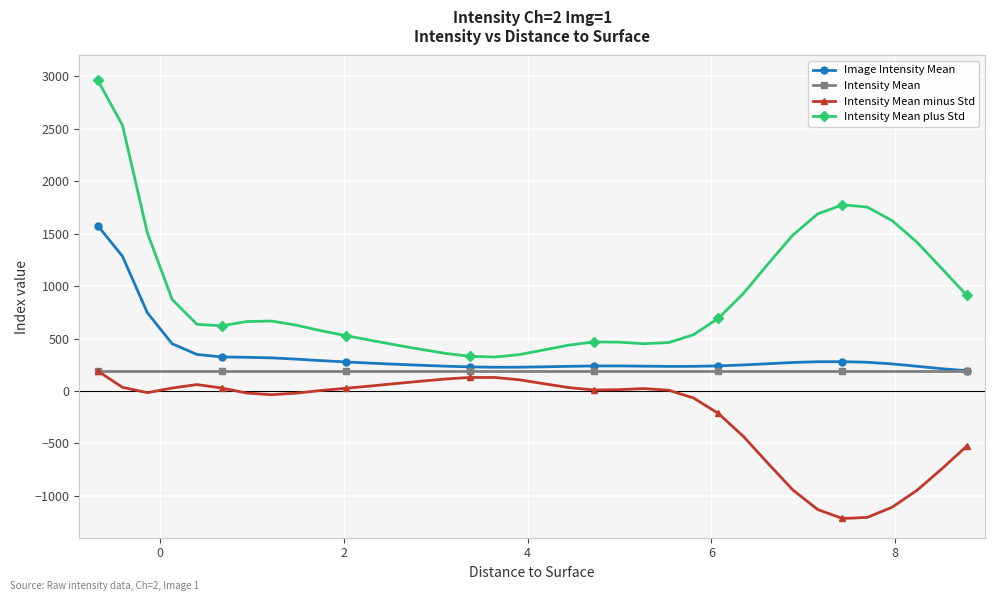

At how many categories does at least one series exceed 1064?

11